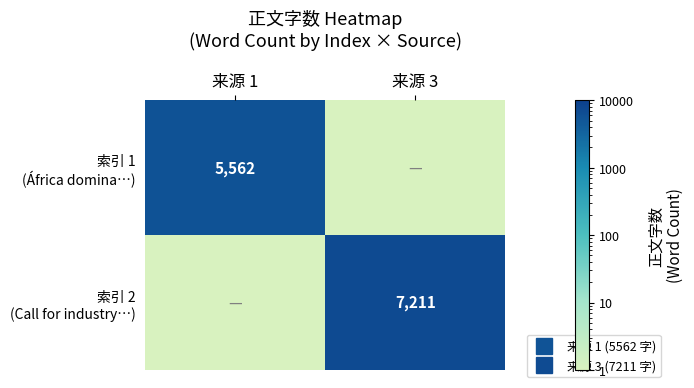

List the series in order of their peak value, highest first.

索引 2 (Call for industry…), 索引 1 (África domina…)